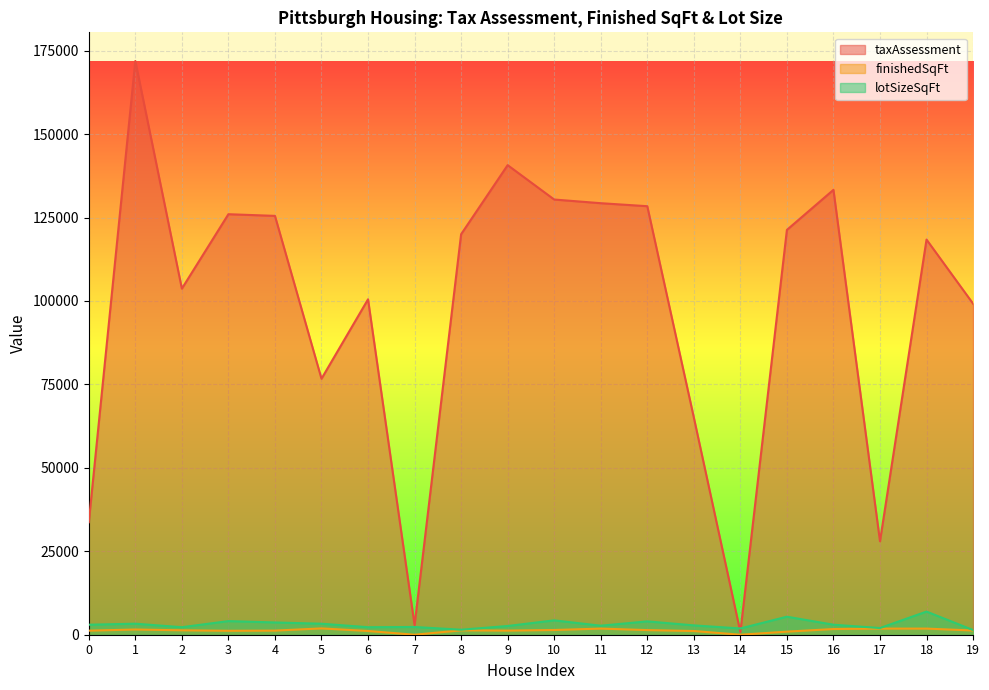

At how many categories does at least one series exceed 74697?

15